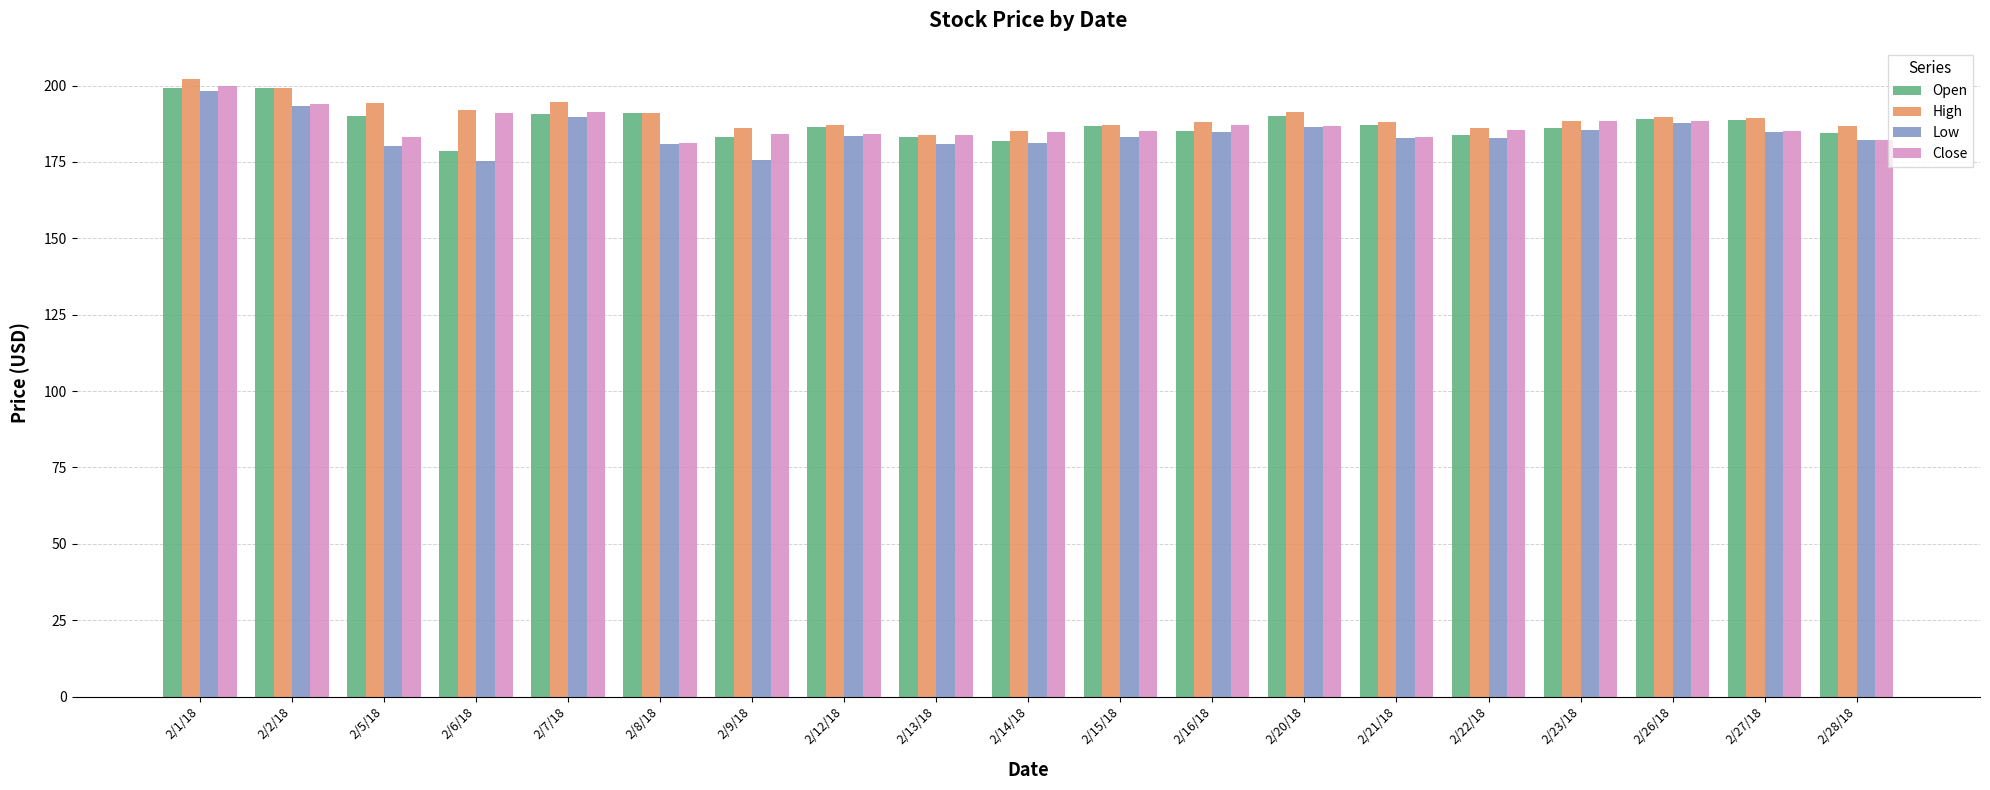

What is the spread (max minus min) of values at 2/21/18?

5.1